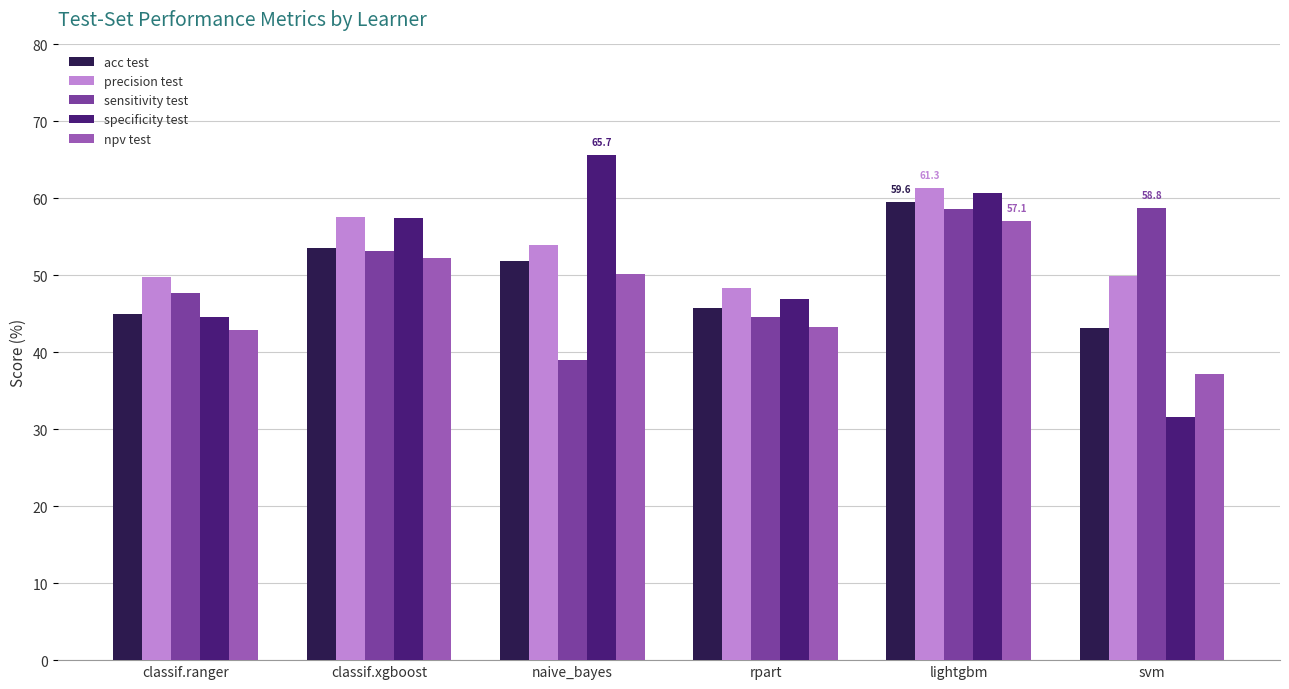

Which series has the largest range (max minus min)?

specificity test